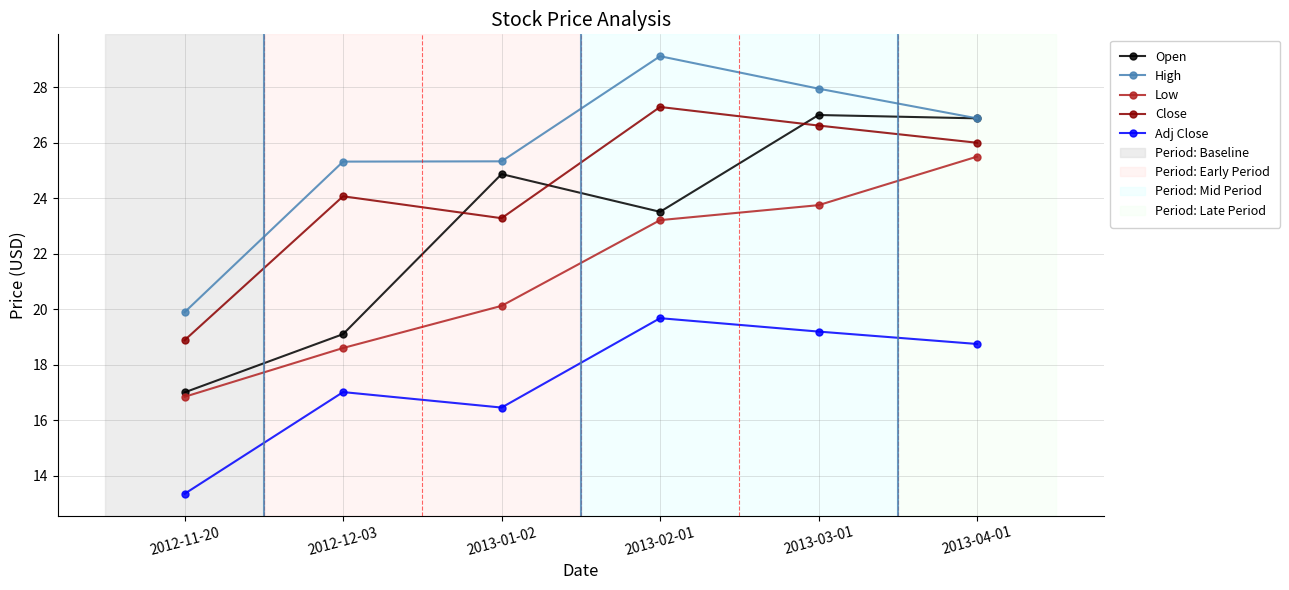

Which series has the largest total across all categories?

High